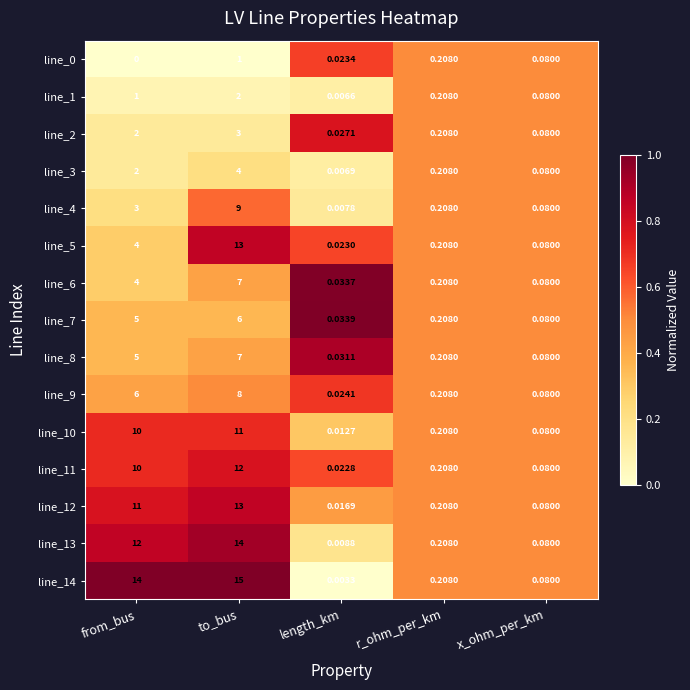

At which label does line_2 reach its minimum?

length_km